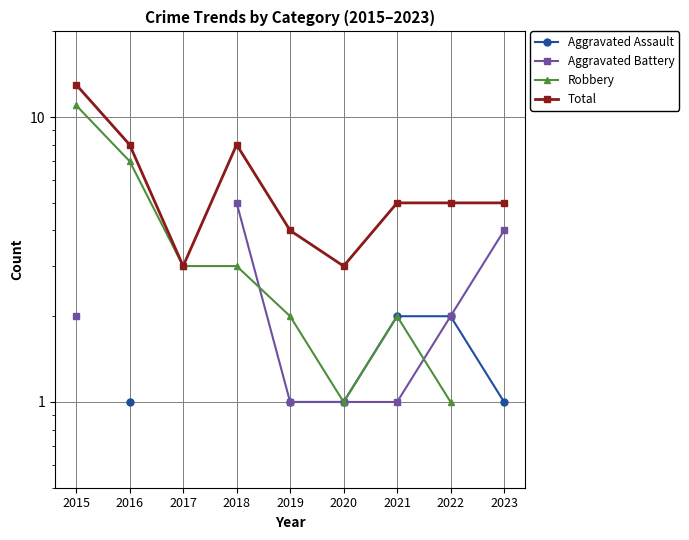

Count the number of data series in this chart.

4